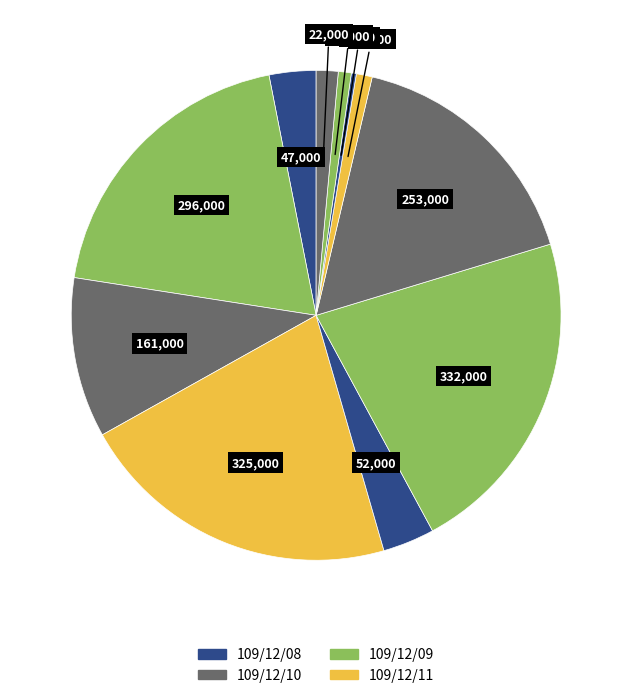

Is there a majority slice in this chart?

No